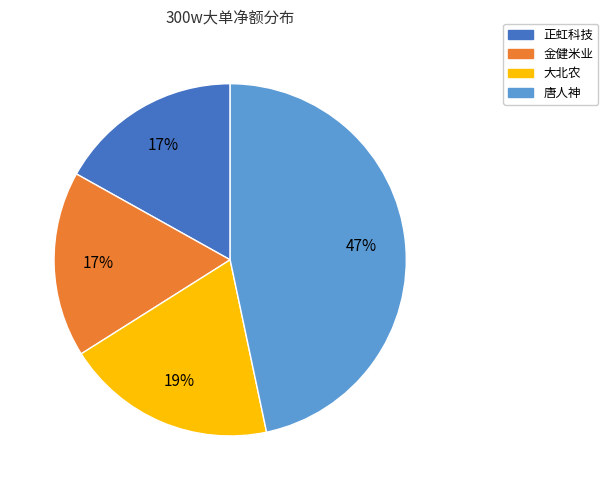

To the nearest percent, what is the average slice percentage?

25%